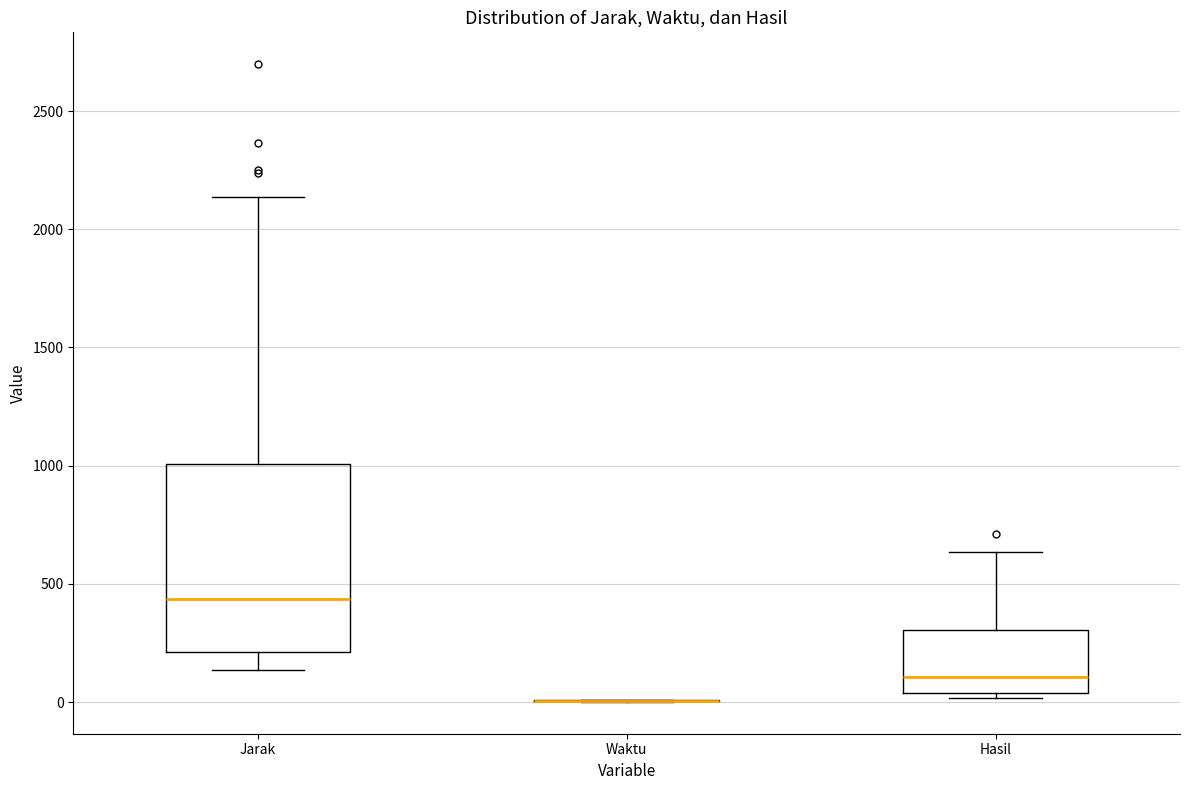

Reading left to right, transcribe this box plot: for each box, give where its median line is, the range the box spans, and where its two whiskers end, as read against the y-axis. The values are not printed on the chart, so give them approximately, as read against the axis.

Jarak: median 450, box 200 to 1000, whiskers 150 to 2150
Waktu: box collapsed to a line at 0, whiskers 0 to 0
Hasil: median 100, box 50 to 300, whiskers 0 to 650